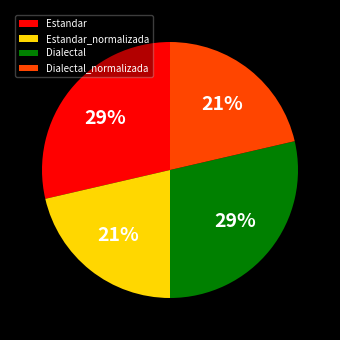

To the nearest percent, what is the average slice percentage?

25%